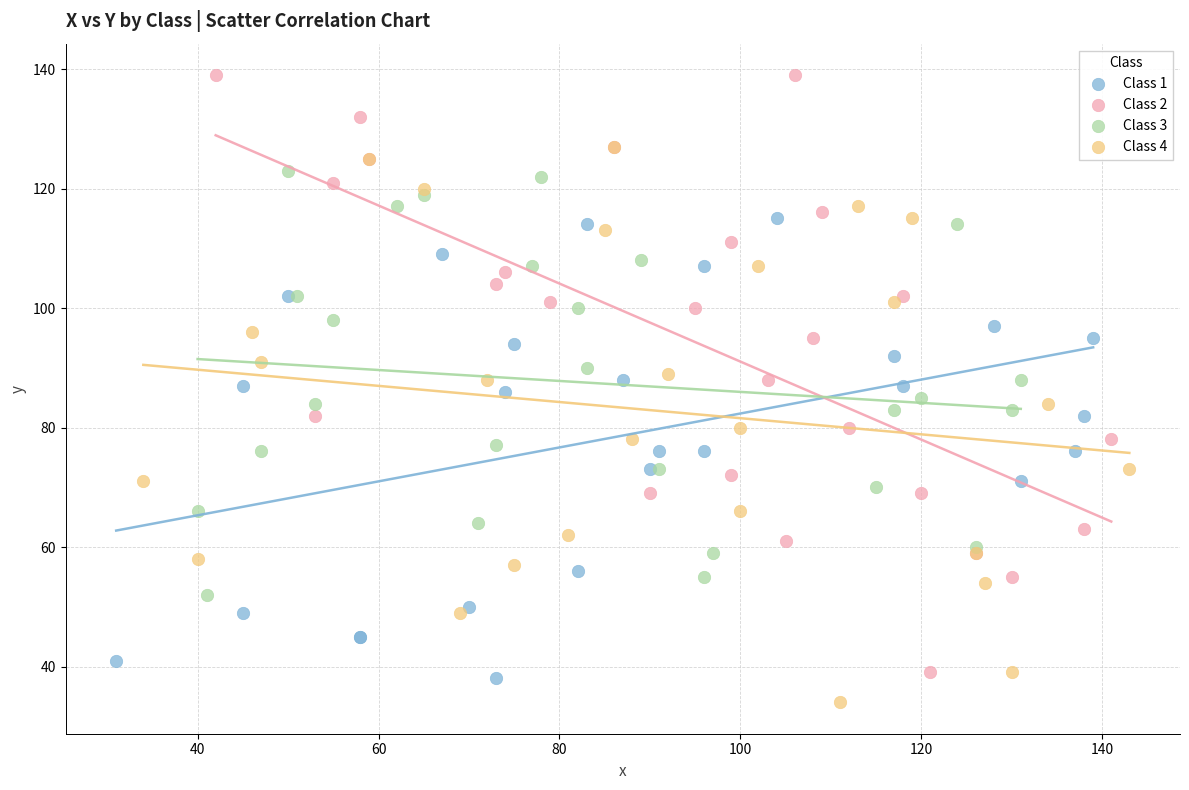

What are all the series names shown in the legend?

Class 1, Class 2, Class 3, Class 4